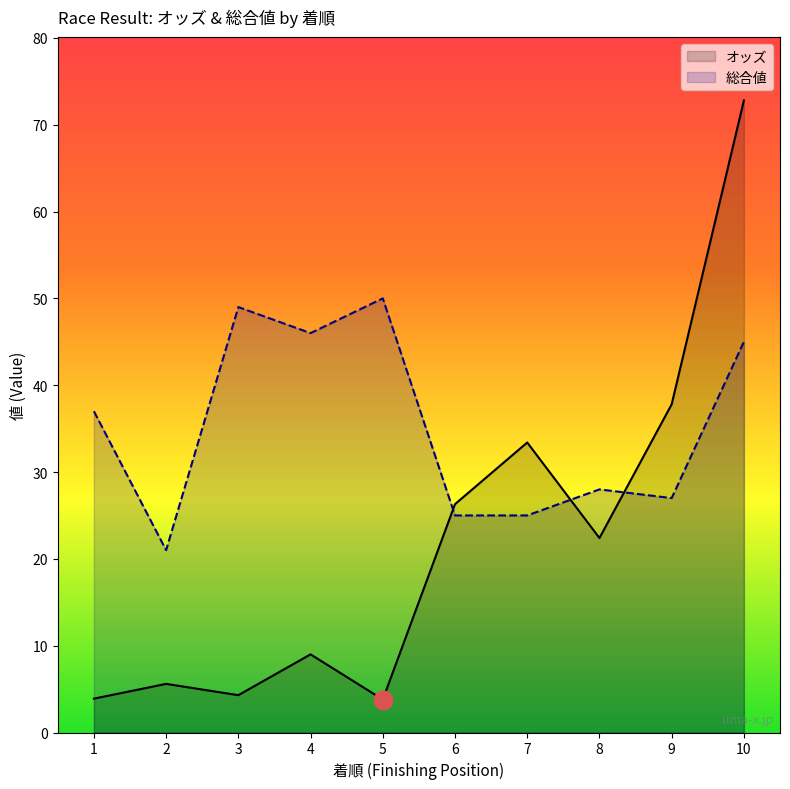

Which series has the largest Y range (max minus min)?

オッズ